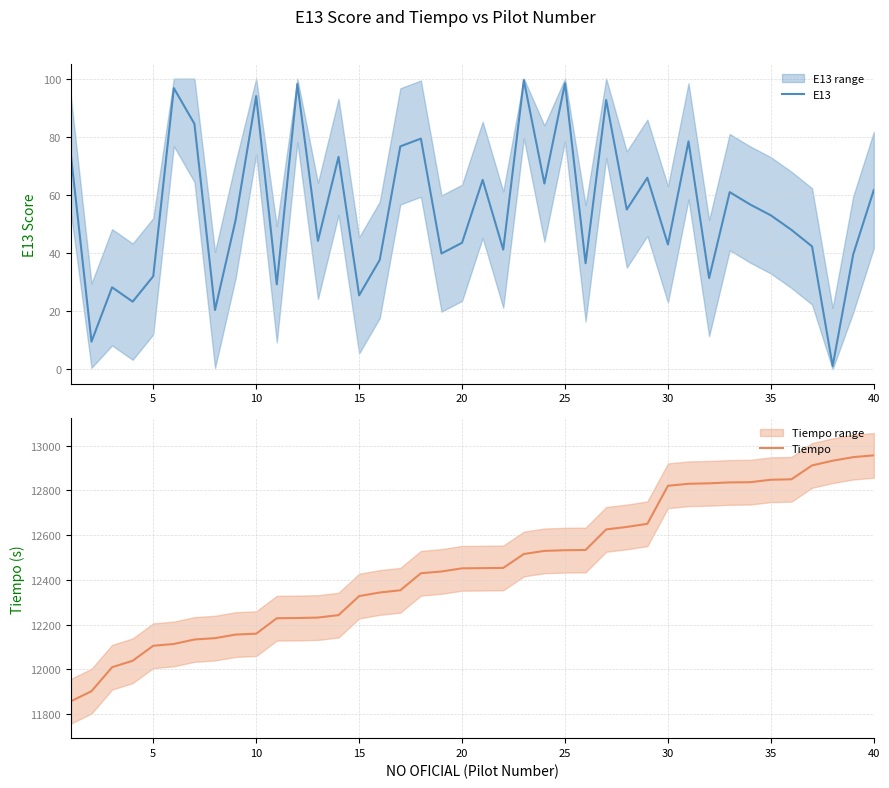

What is the minimum value for Tiempo?

11857